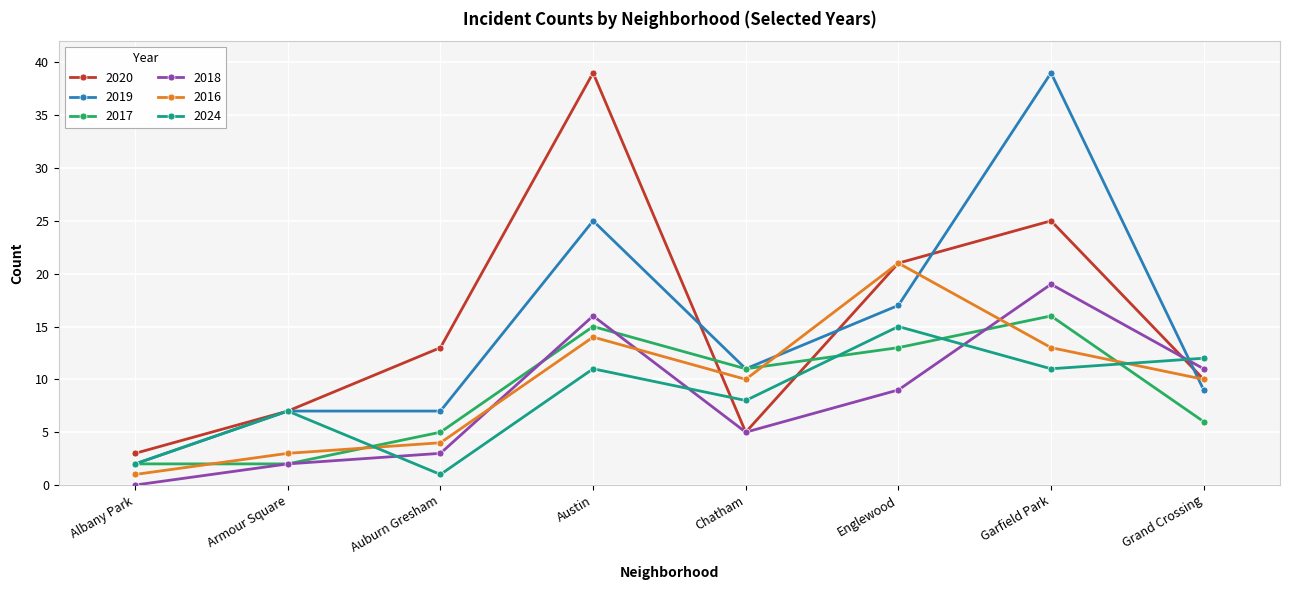

What is the value of the 2016 point at the 5th from the left?

10